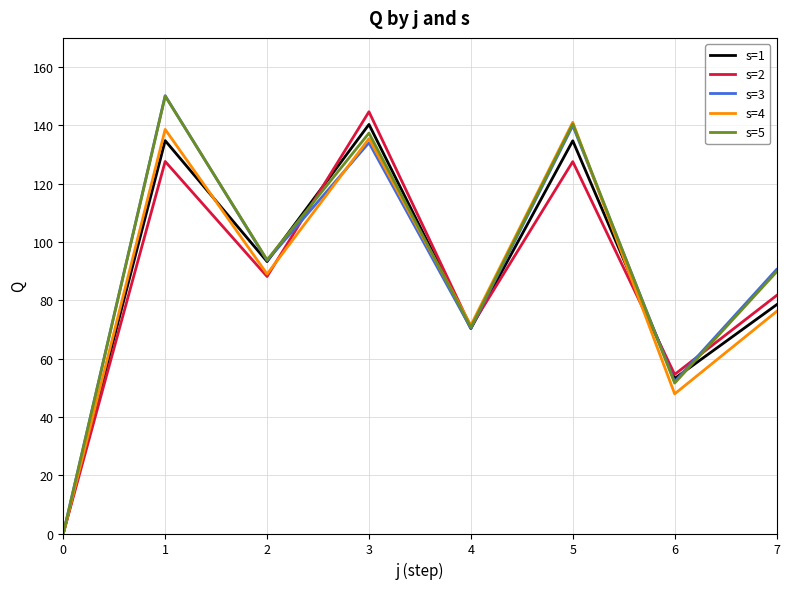

Between 2 and 7, which series saw the biggest shift?

s=1